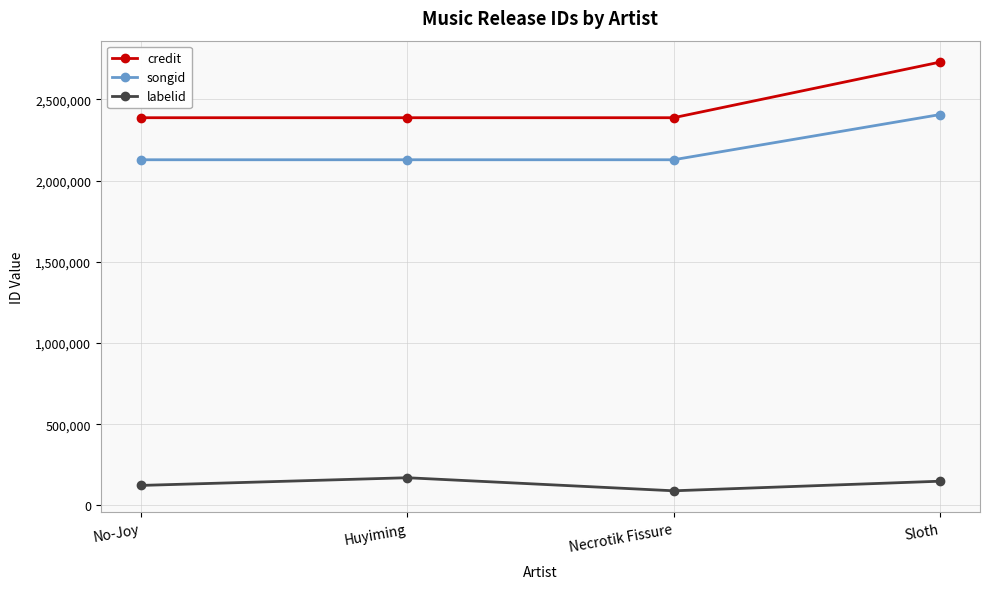

What is the difference between the maximum and minimum values in the songid series?

278169